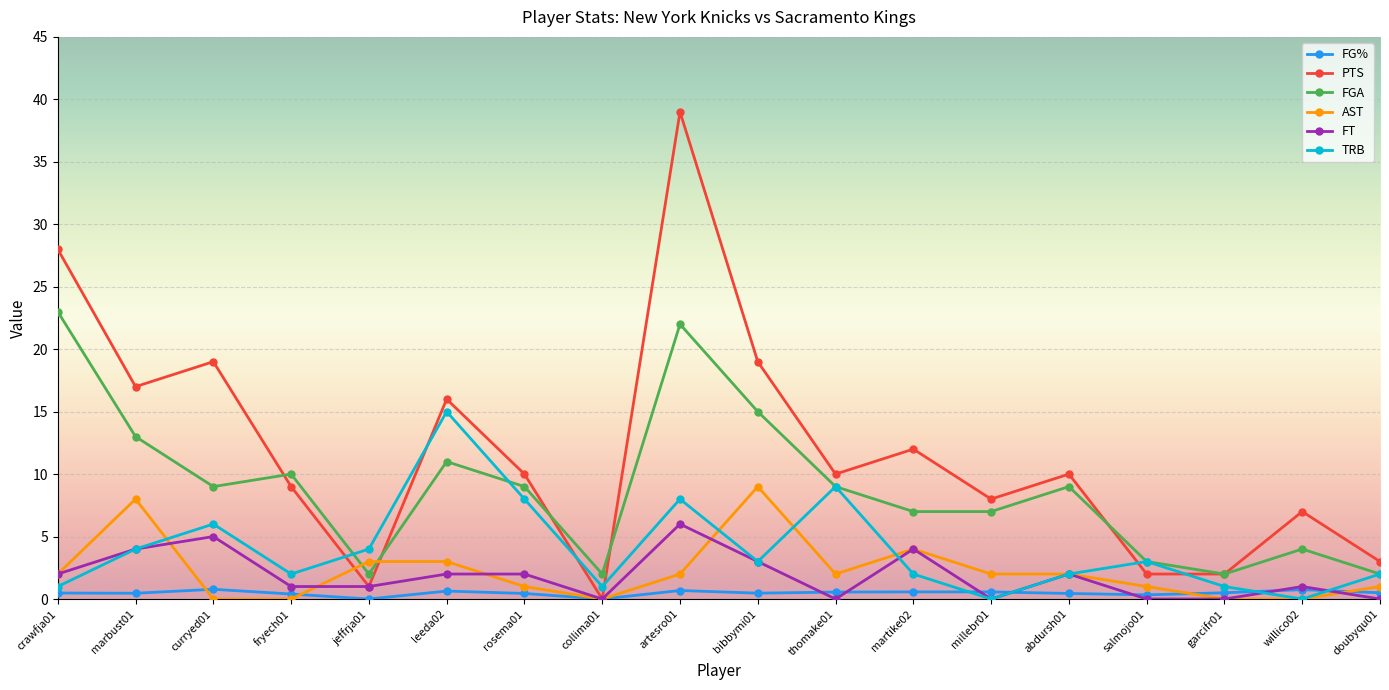

True or false: FGA has more than 1 interior local peaks.

True